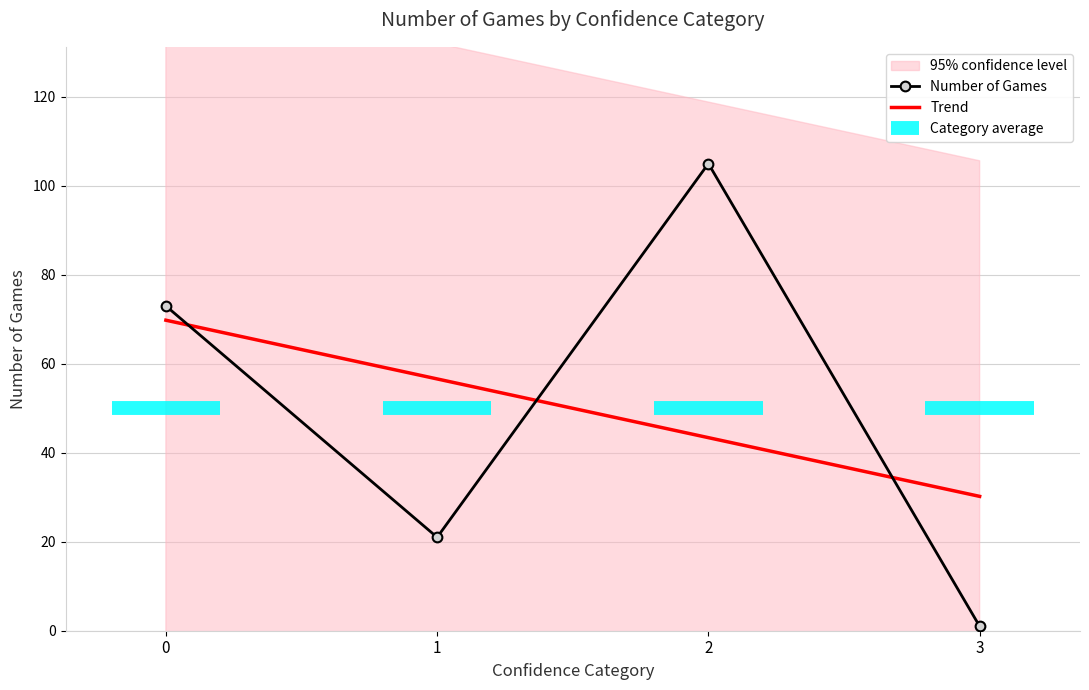

After their last crossing, which series has the higher values: Number of Games or Trend?

Trend